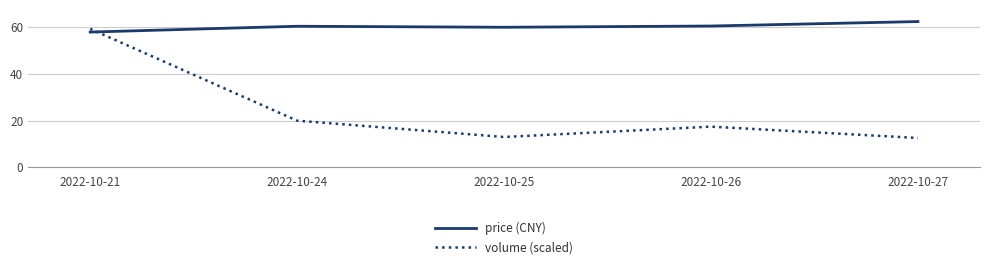

What is the spread (max minus min) of values at 2022-10-25?

46.9